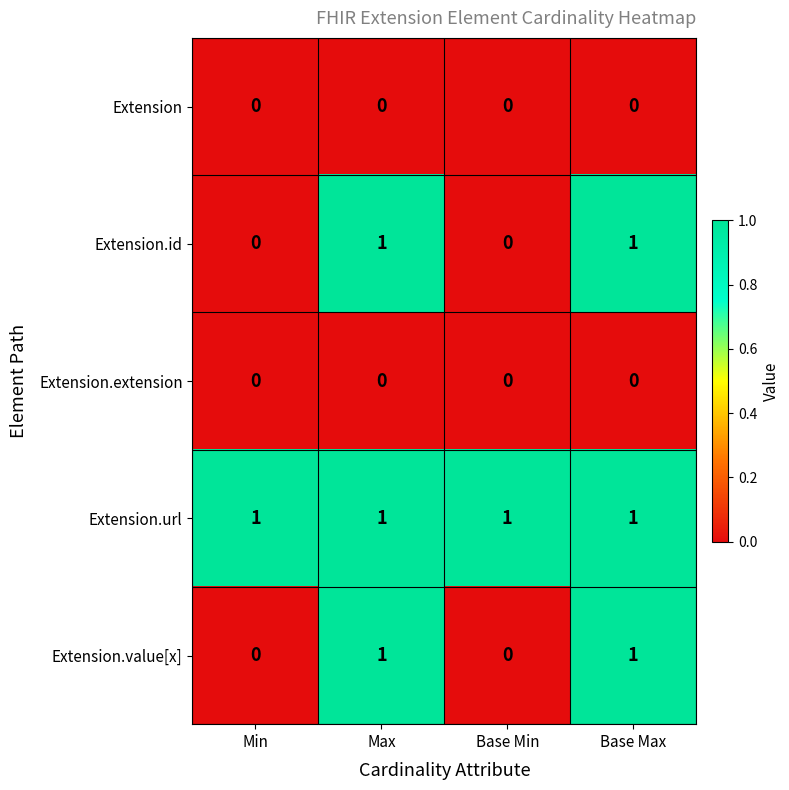

Reading right to left, what are all the values shown in this chart?

Extension: 0	0	0	0
Extension.id: 1	0	1	0
Extension.extension: 0	0	0	0
Extension.url: 1	1	1	1
Extension.value[x]: 1	0	1	0